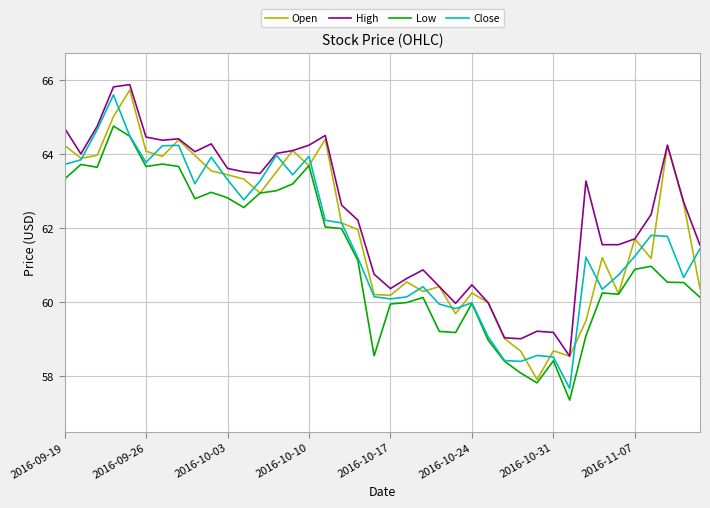

What is the minimum value for Close?

57.7